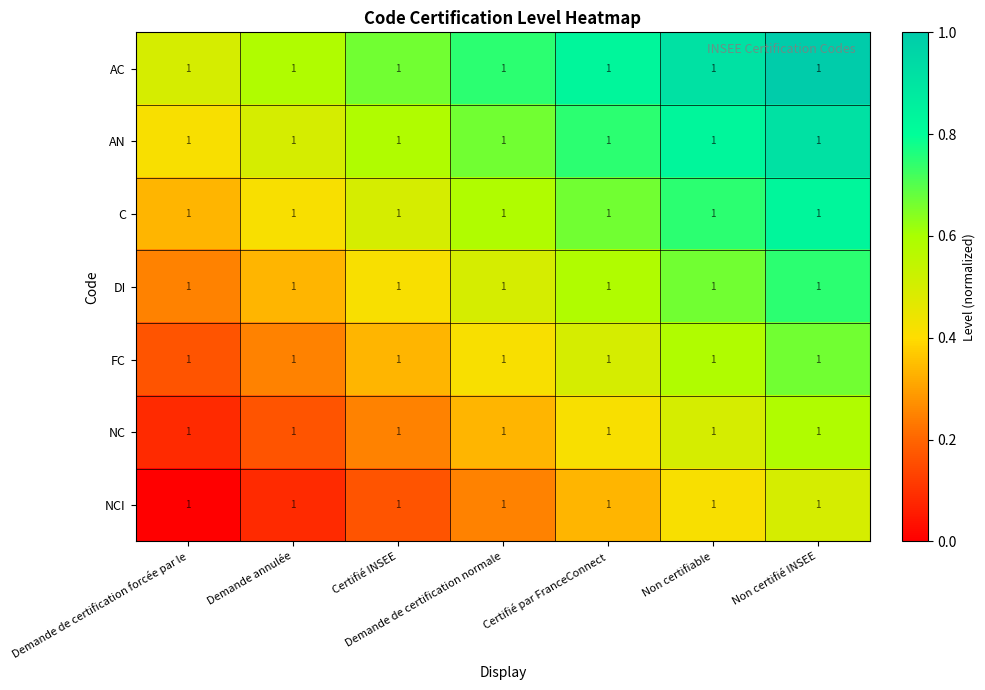

Which series has the widest spread of values?

C